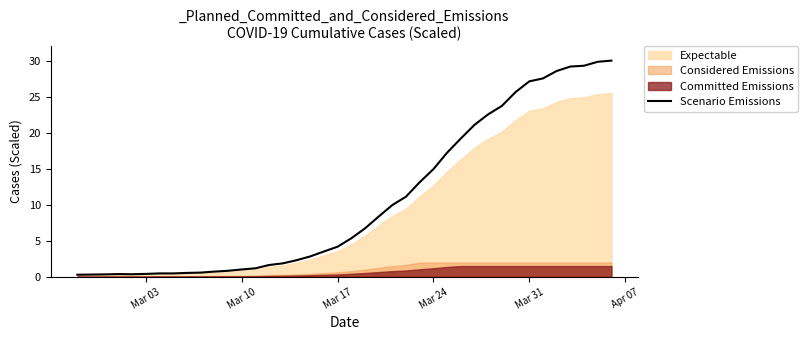

What is the maximum value for Scenario Emissions?

30.0